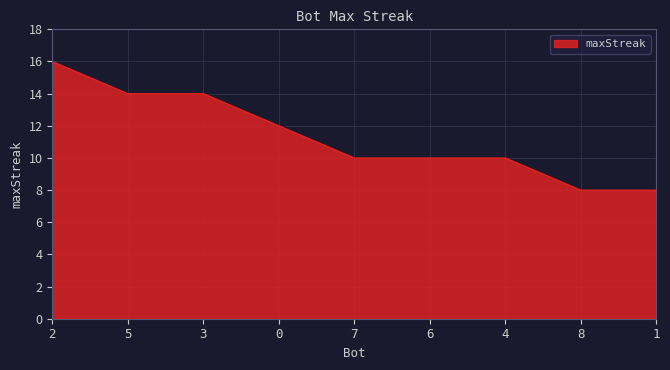

Reading left to right, what are all the values shown in this chart?

16	14	14	12	10	10	10	8	8